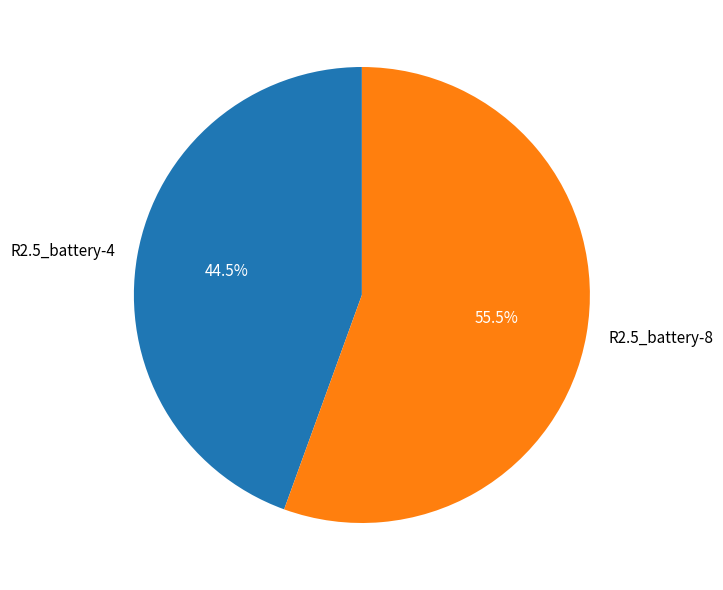

Does R2.5_battery-4 represent more than half of the total?

No